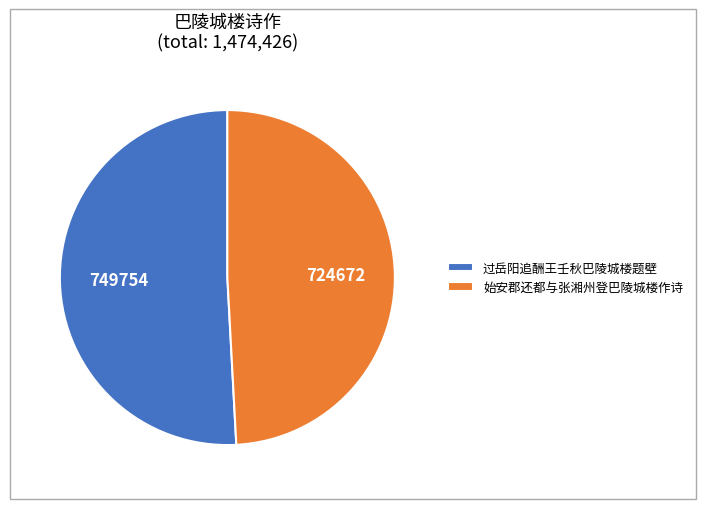

Which category has the smallest portion of the pie?

始安郡还都与张湘州登巴陵城楼作诗